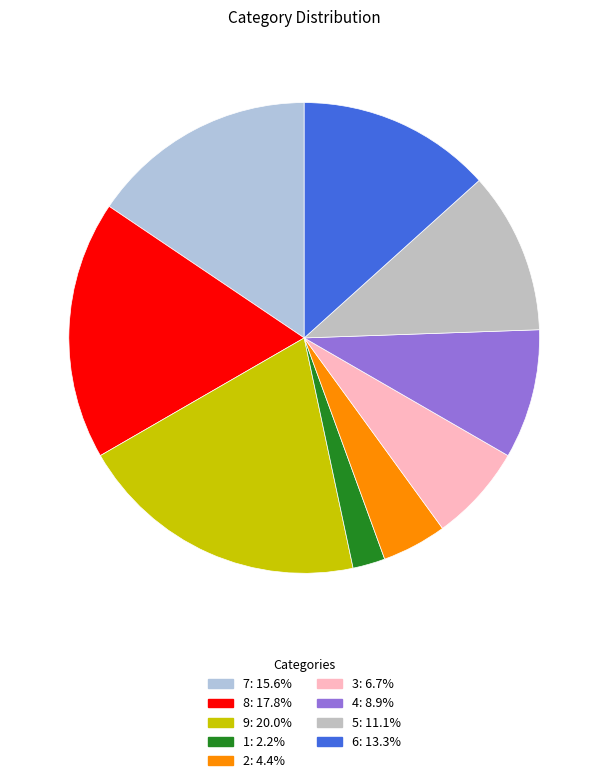

How many segments does this pie chart have?

9